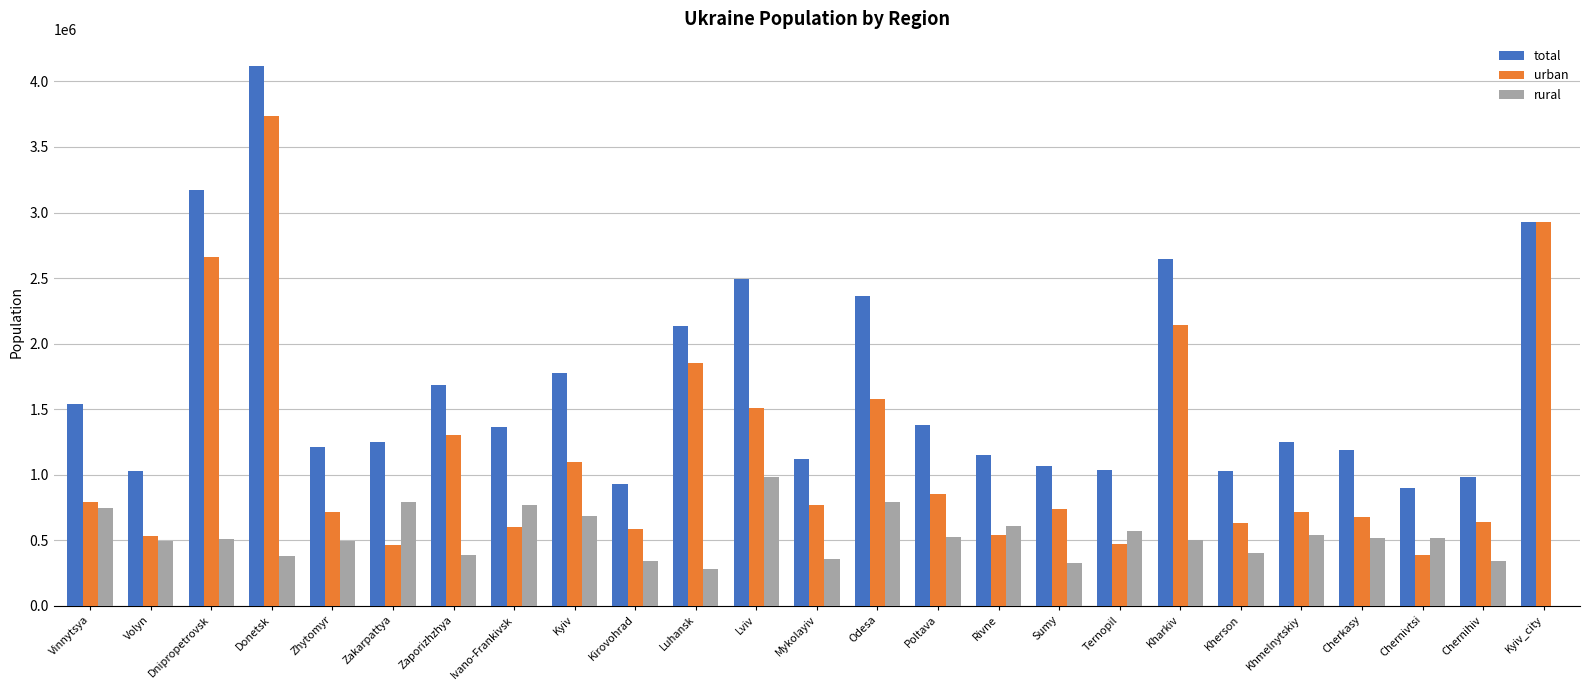

At which category is the sum across all series the highest?

Donetsk